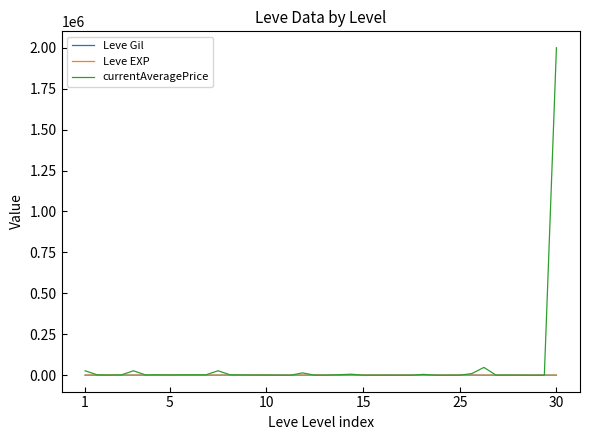

Which series has the largest range (max minus min)?

currentAveragePrice